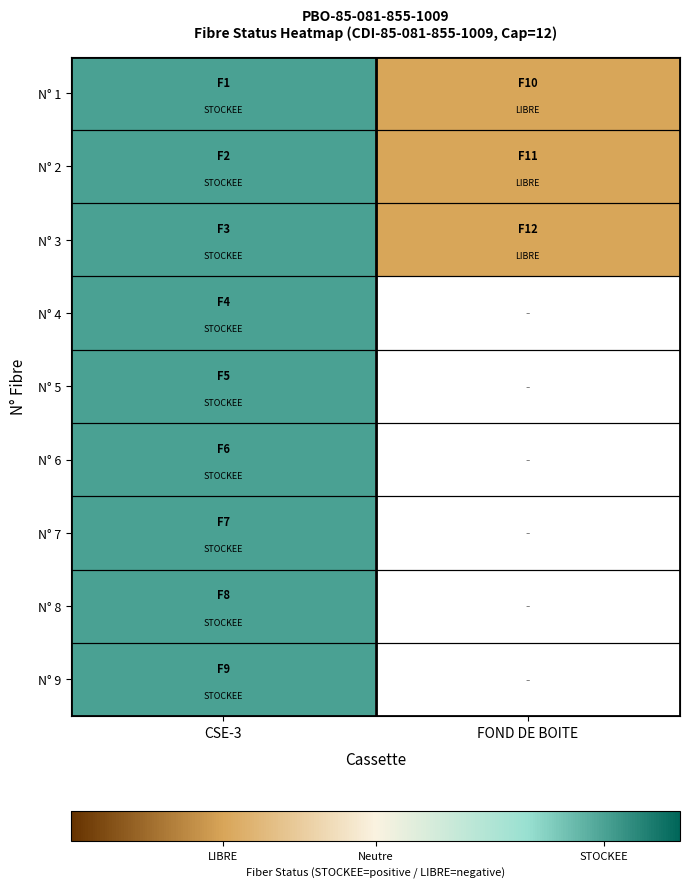

At which category is the sum across all series the highest?

CSE-3